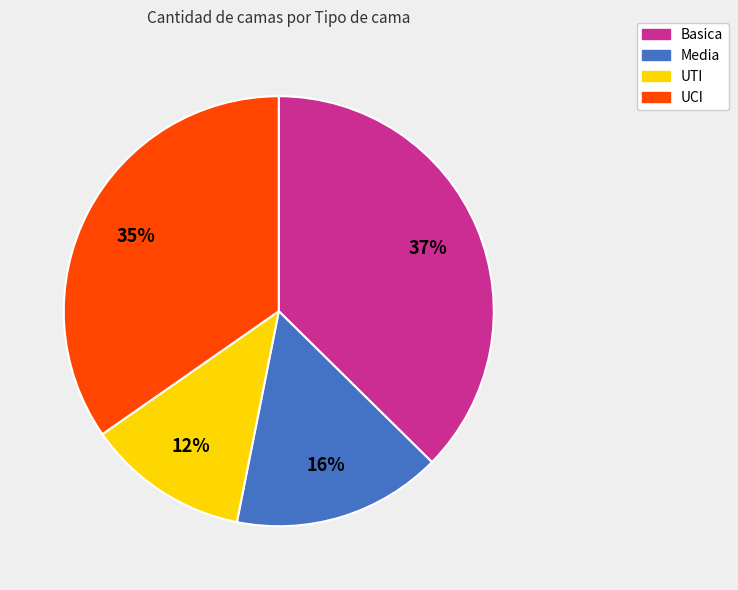

What percentage is the UCI slice, to the nearest percent?

35%